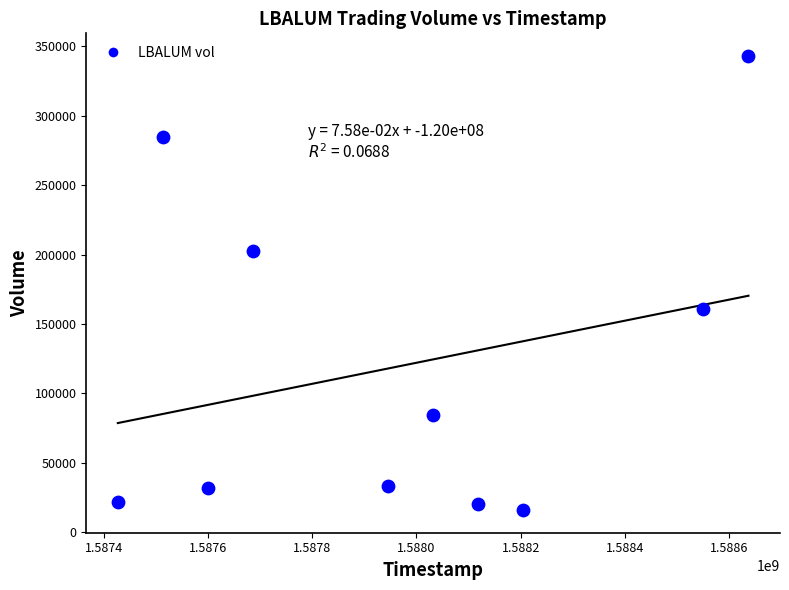

What Y value in the scatter plot is closest to 179550?

160600